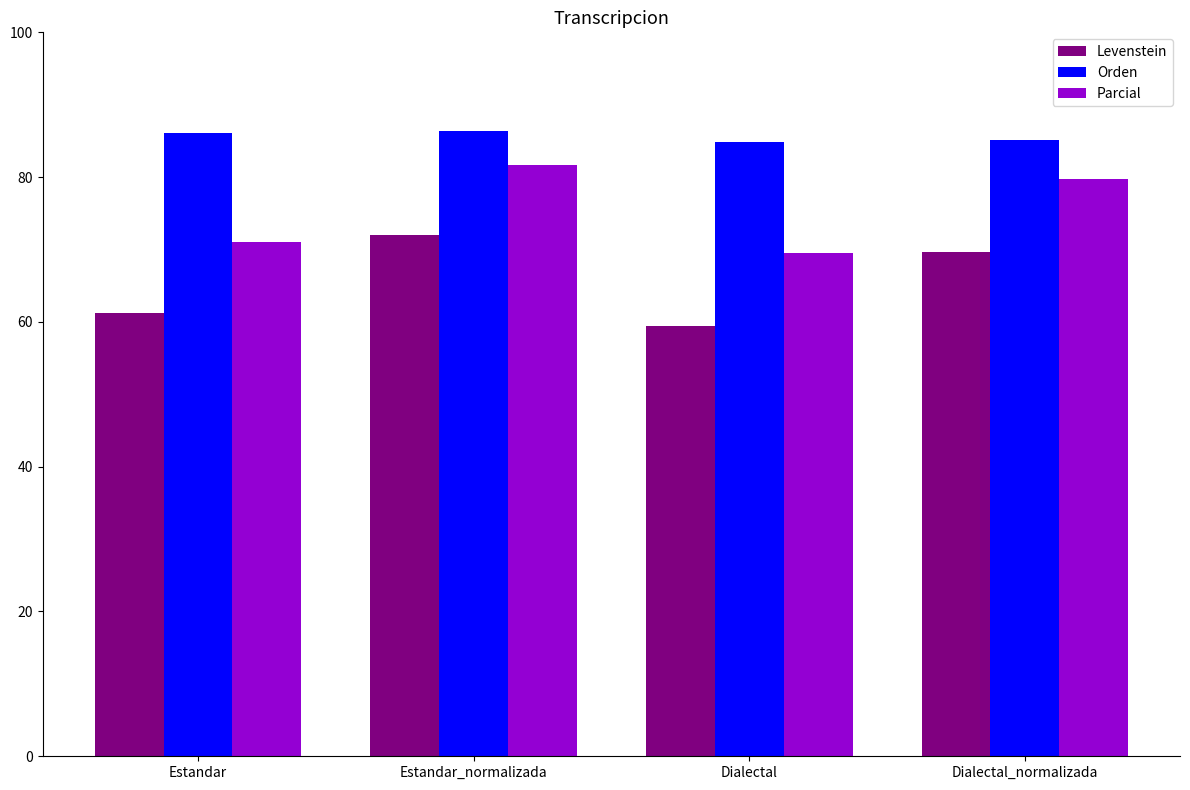

Is it true that Levenstein equals 100.4 at Estandar?

False